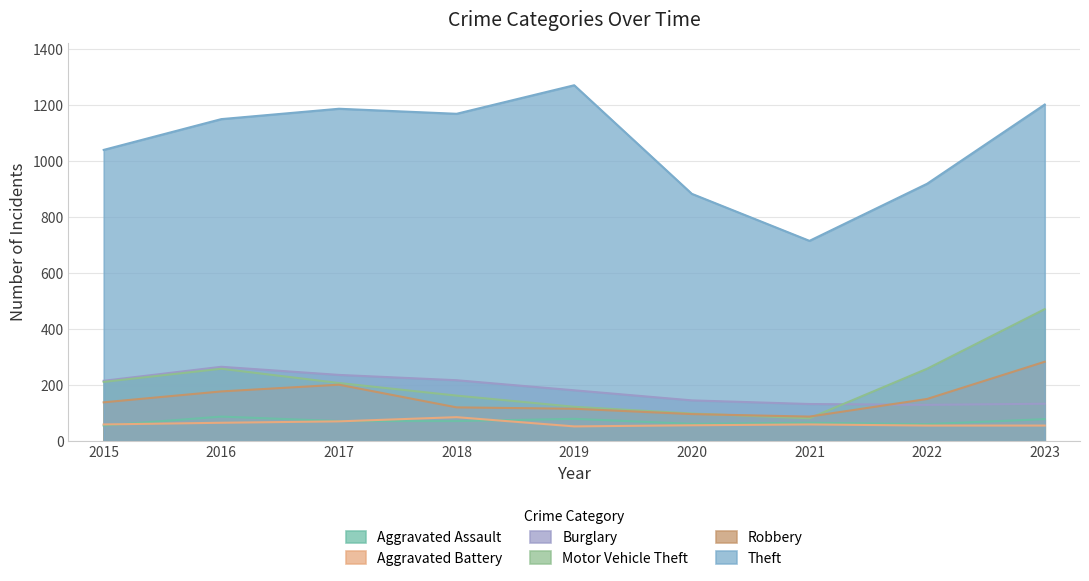

In Burglary, how many points are higher than both neighbors (excluding endpoints)?

1